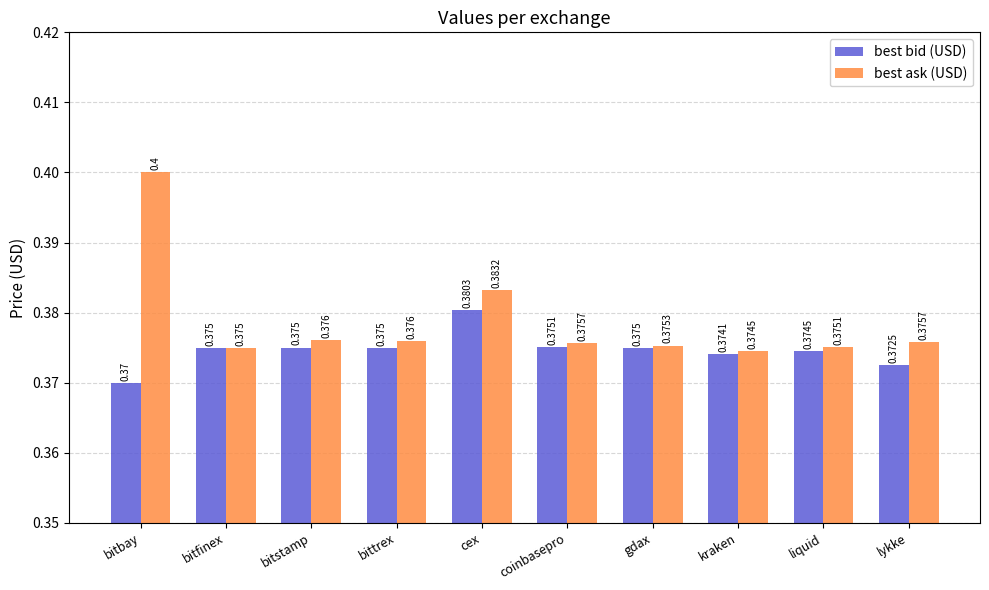

Rank the series by their maximum value, from lowest to highest.

best bid (USD), best ask (USD)